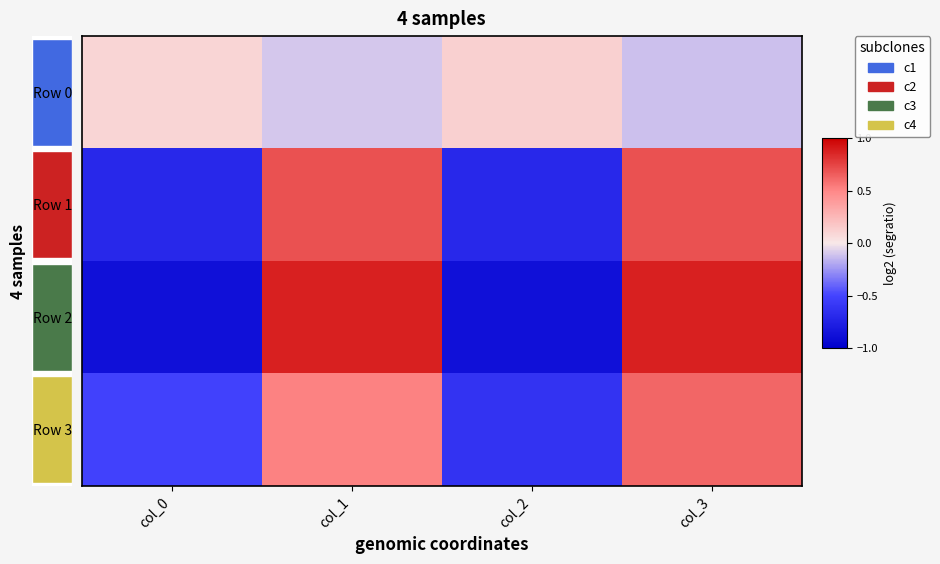

Between col_3 and col_1, which is larger?

col_1